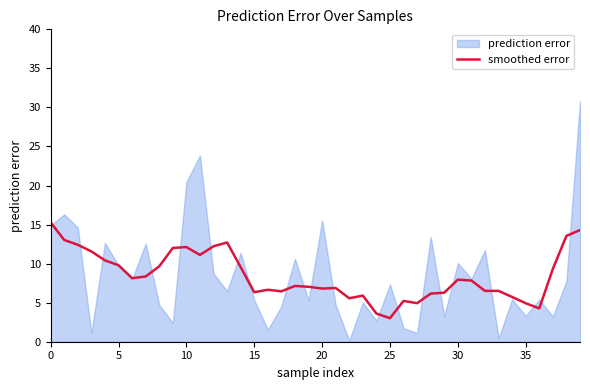

What is the minimum value for smoothed error?

3.0